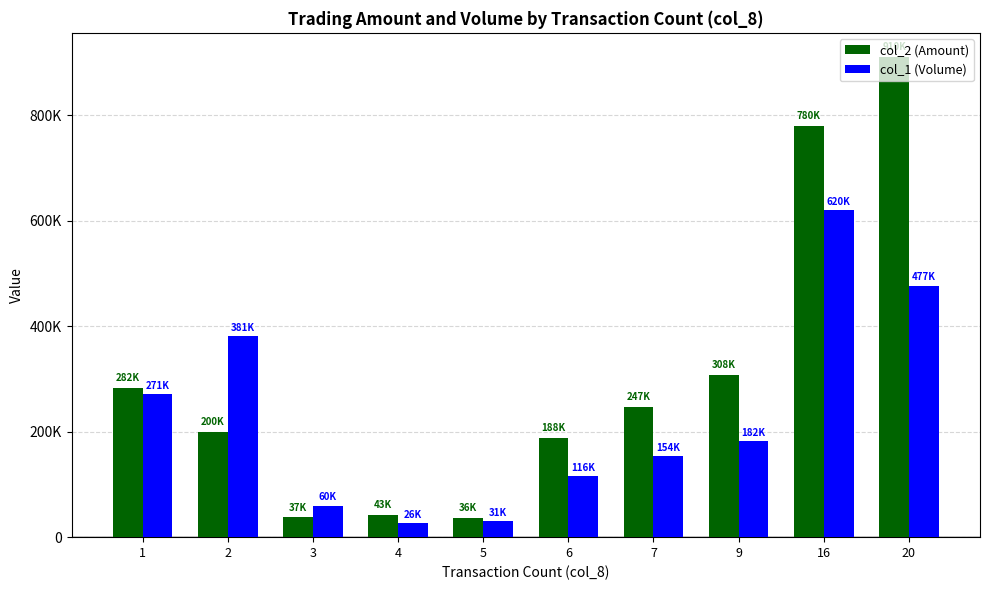

Reading right to left, what are all the values shown in this chart?

col_2 (Amount): 910400	779810	307530	246870	187620	36110	42770	37360	200240	282500
col_1 (Volume): 477000	620000	182000	154000	116000	31000	26000	60000	381000	271000